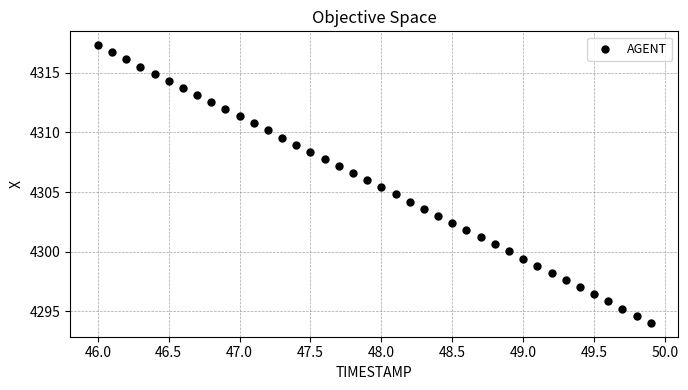

What is the range of X values (max minus min)?

3.9